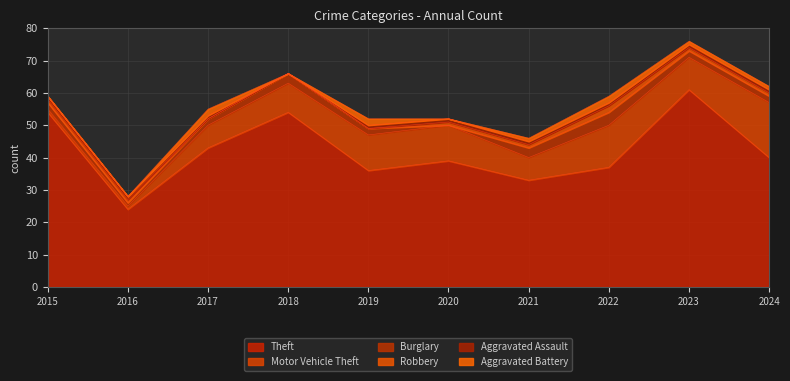

In Theft, how many points are lower than both neighbors (excluding endpoints)?

3